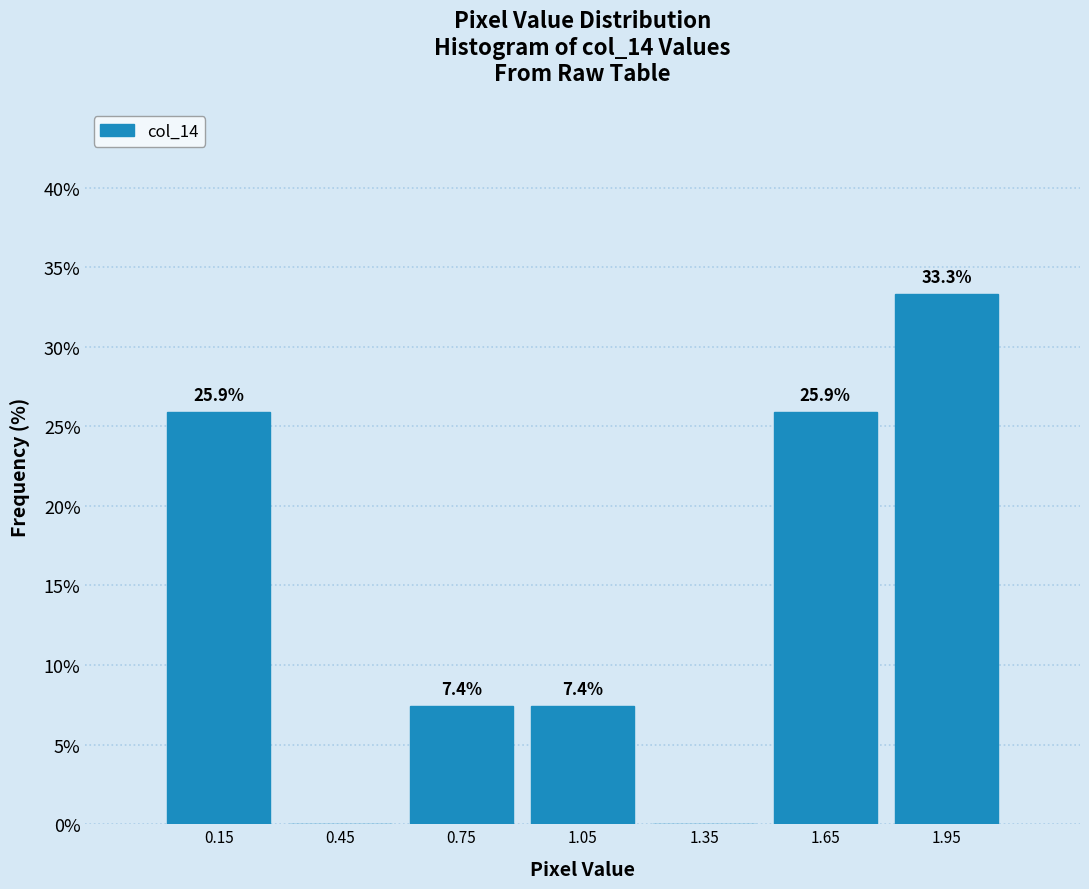

Which range on the x-axis has the tallest bar?

1.8 to 2.1